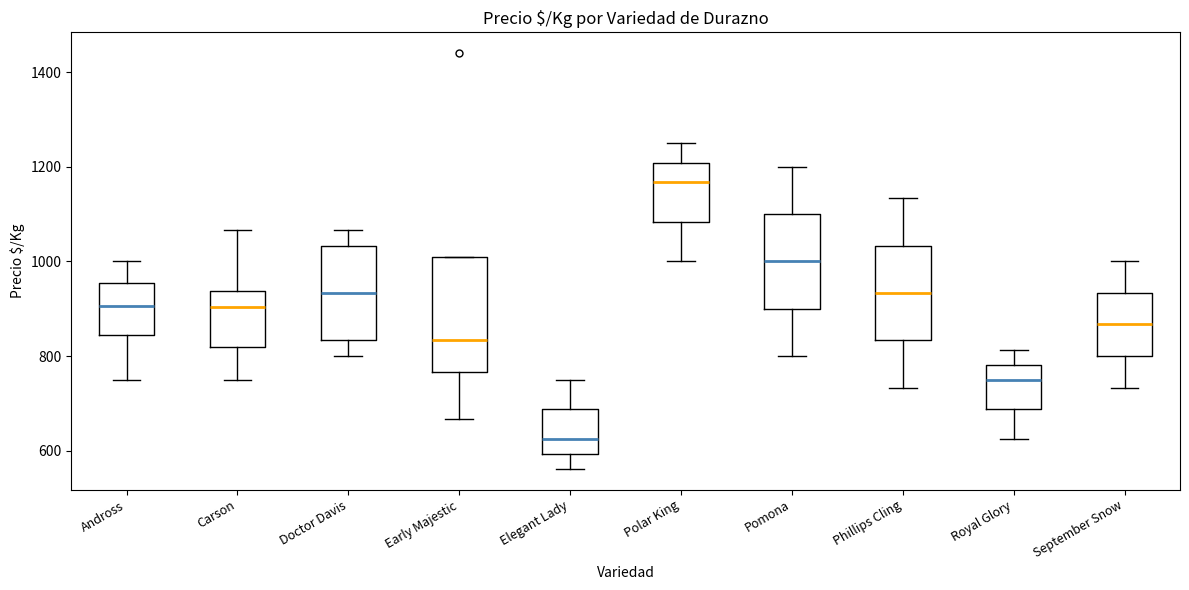

Which box is the tallest, from its lower edge to its upper edge?

Early Majestic